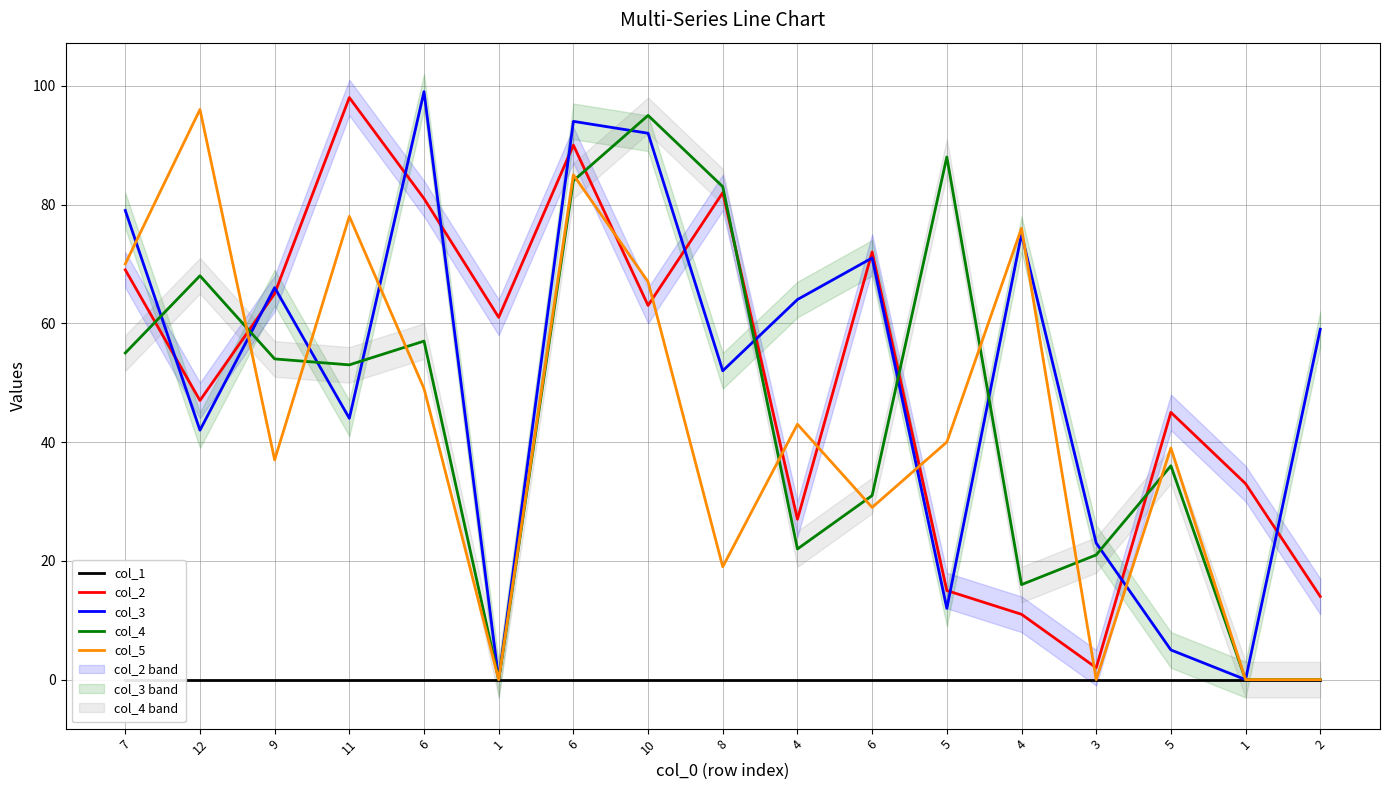

In col_5, how many points are lower than both neighbors (excluding endpoints)?

5